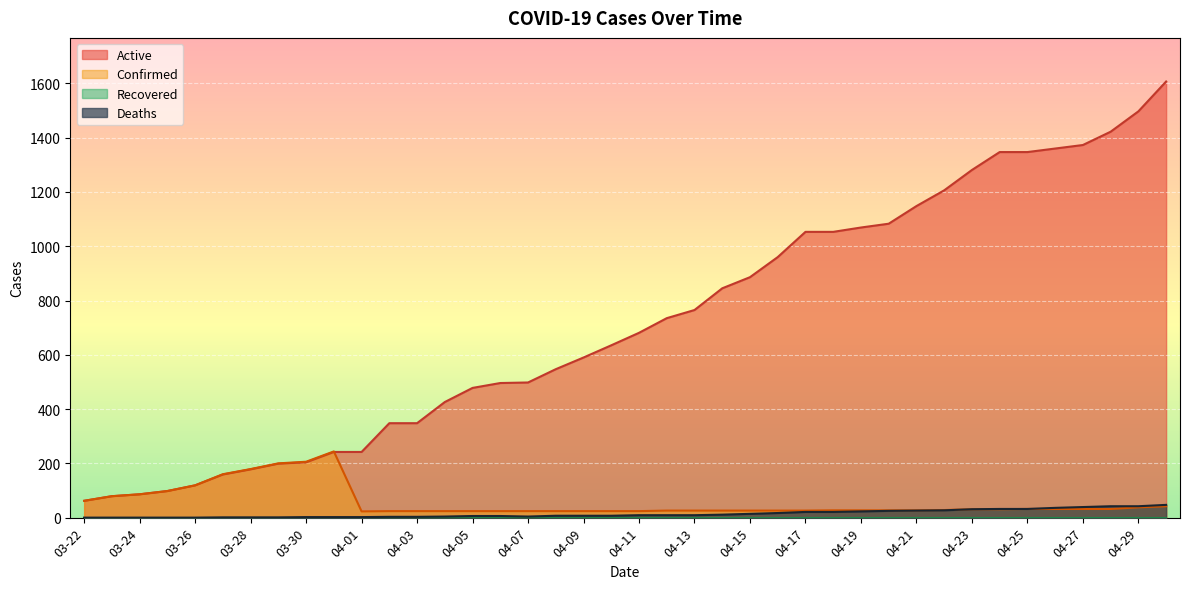

How many lines are shown in the chart?

4